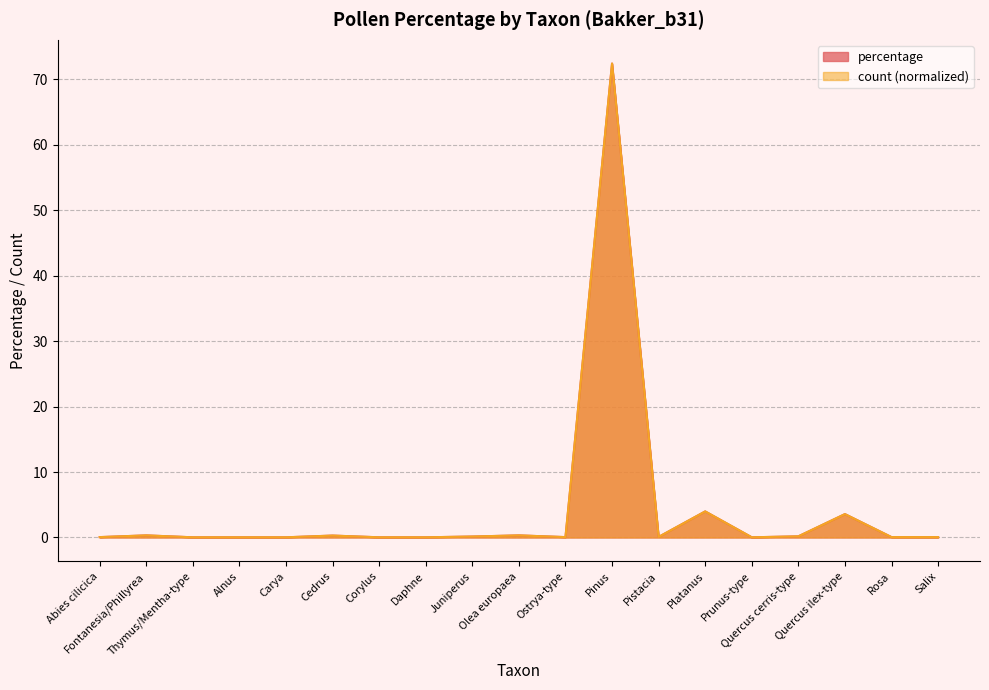

True or false: percentage has a value of 0.1 at Juniperus.

True